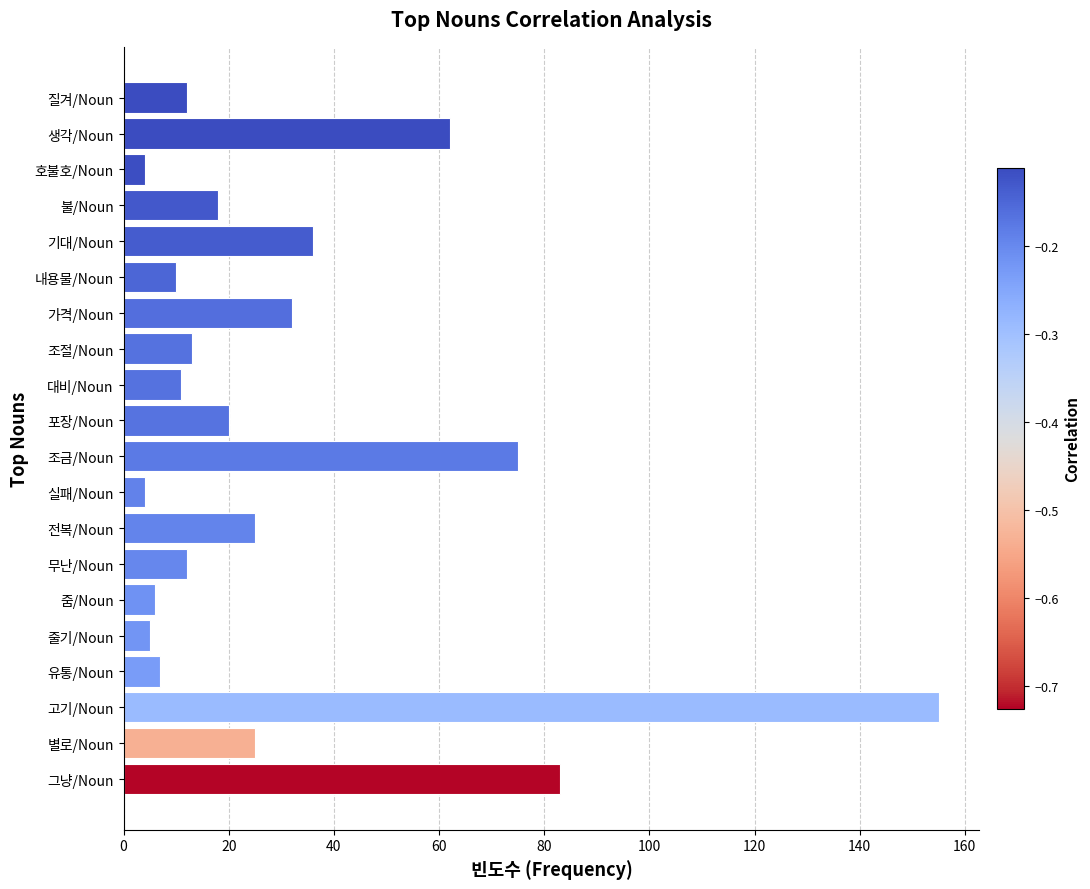

Read the value at 포장/Noun.

20